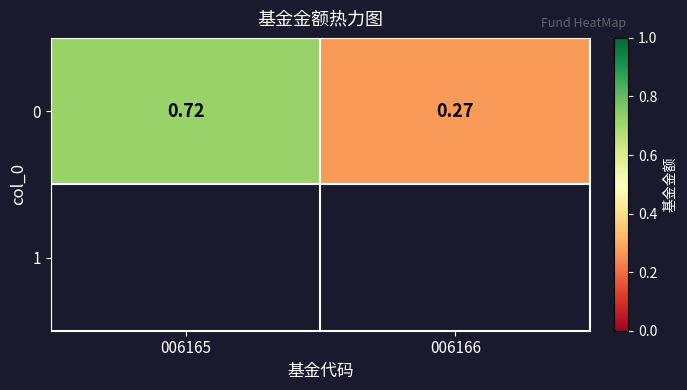

What is the change in value from 006165 to 006166?

-0.4